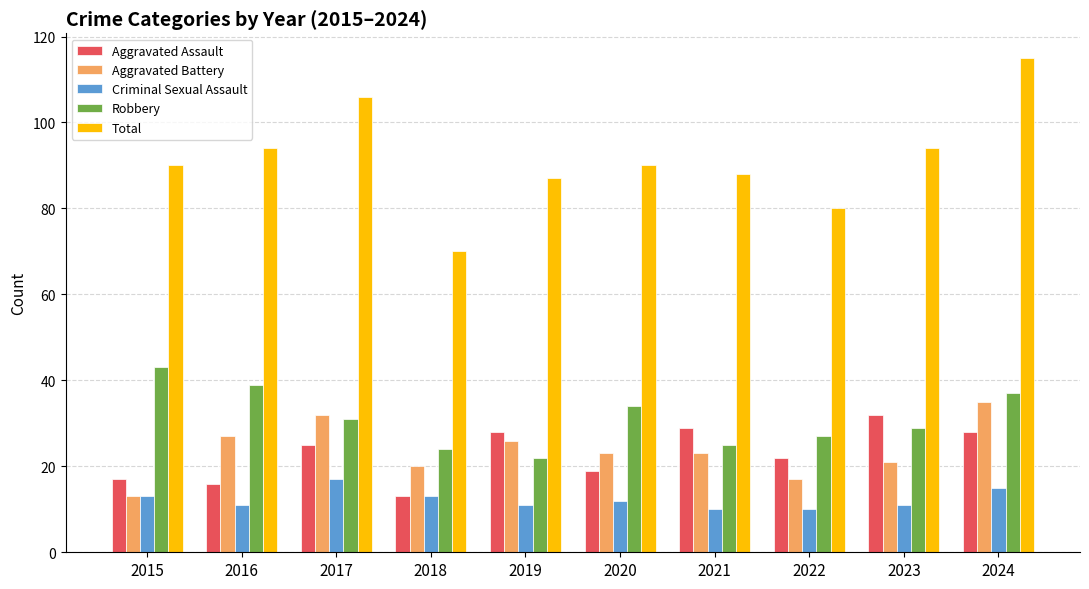

Which series has the largest total across all categories?

Total